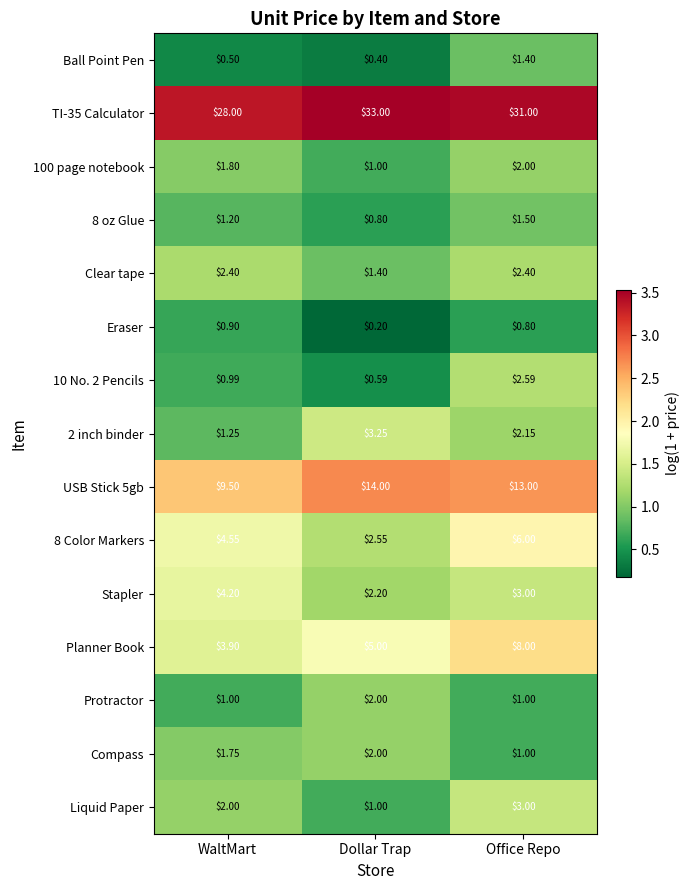

What is the total value across all series at Dollar Trap?

69.4